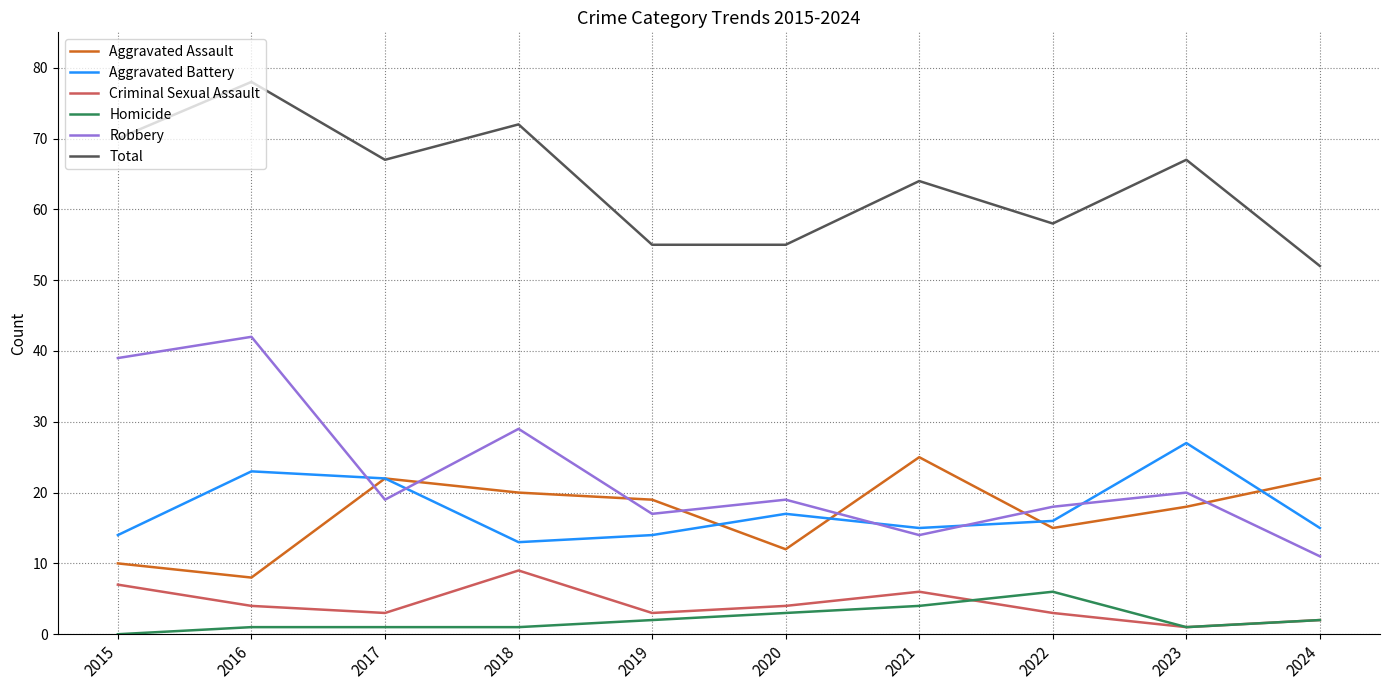

Is it true that Aggravated Battery equals 15 at 2024?

True